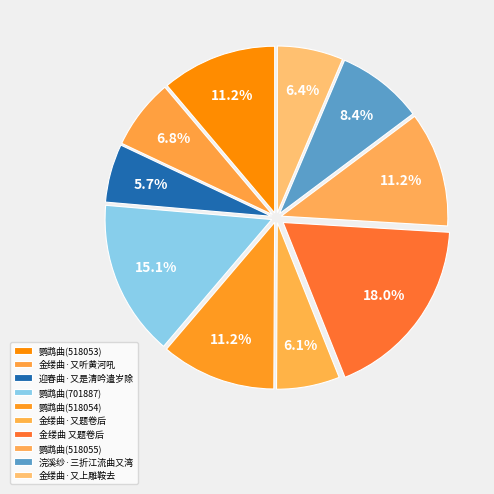

Which category has the smallest portion of the pie?

迎春曲·又是清吟遣岁除